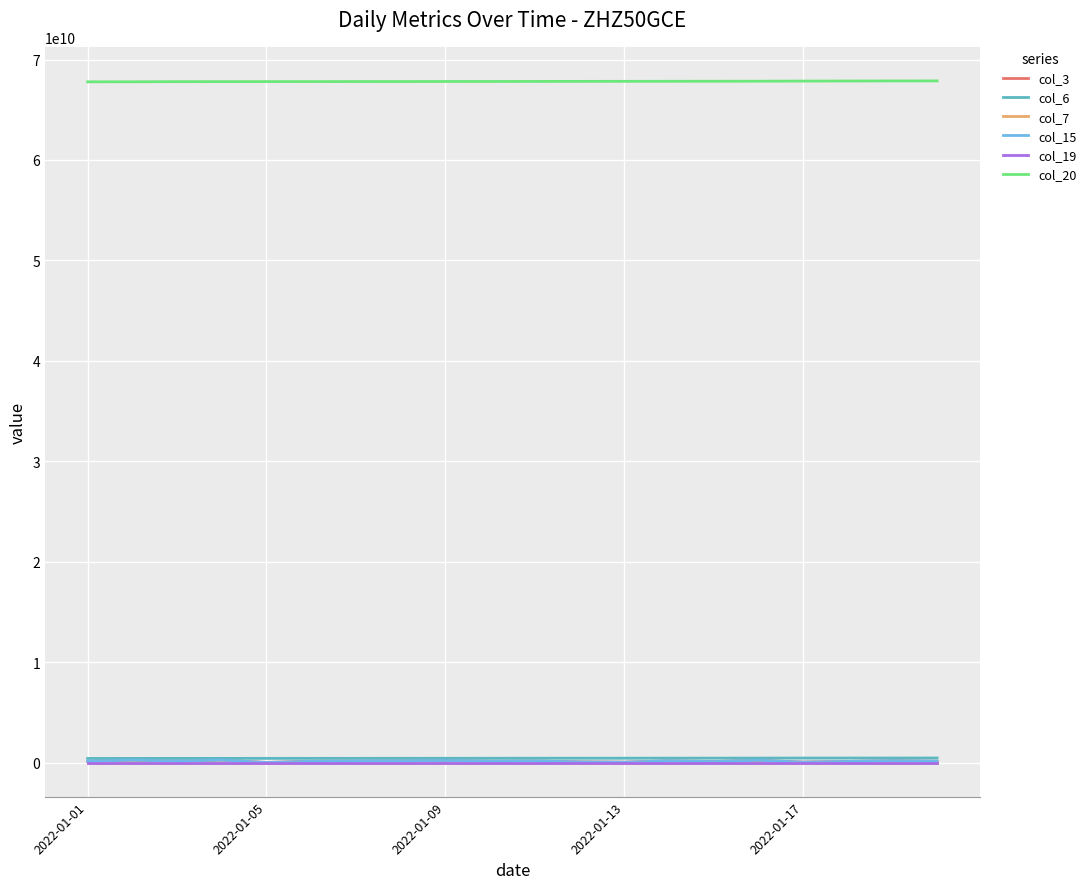

True or false: col_15 and col_6 intersect in this chart.

False